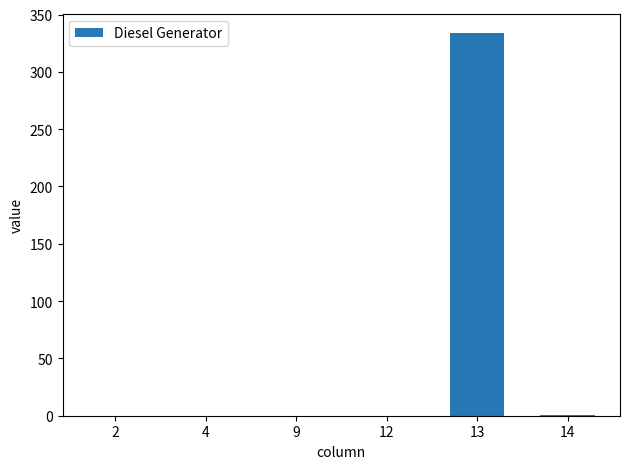

What is the sum of all values?

335